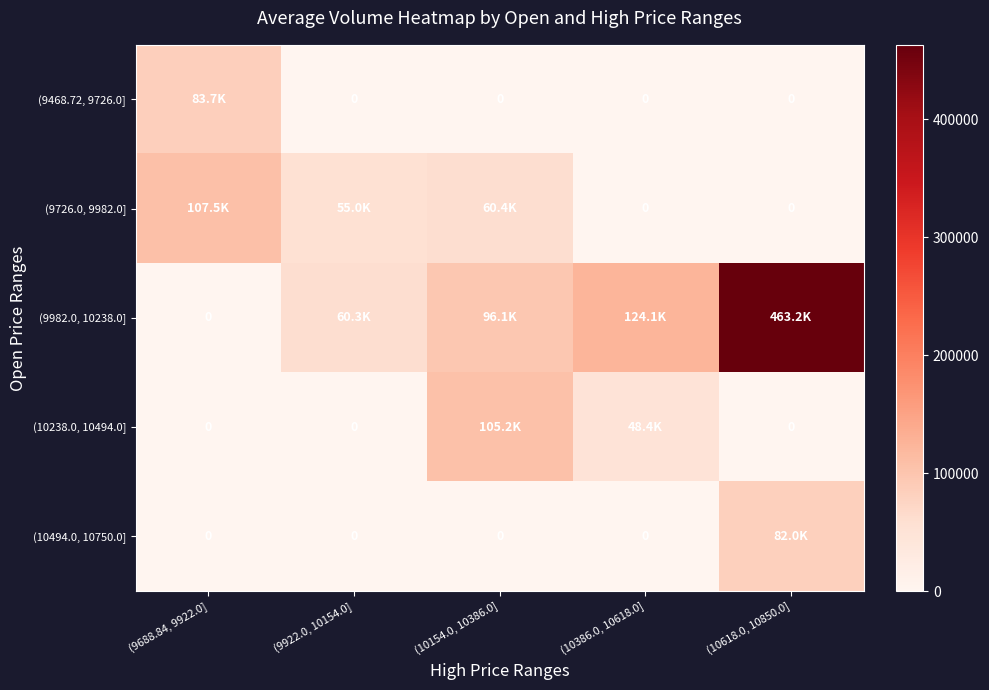

List the labels in order of (9726.0, 9982.0] value, smallest first.

(10386.0, 10618.0], (10618.0, 10850.0], (9922.0, 10154.0], (10154.0, 10386.0], (9688.84, 9922.0]